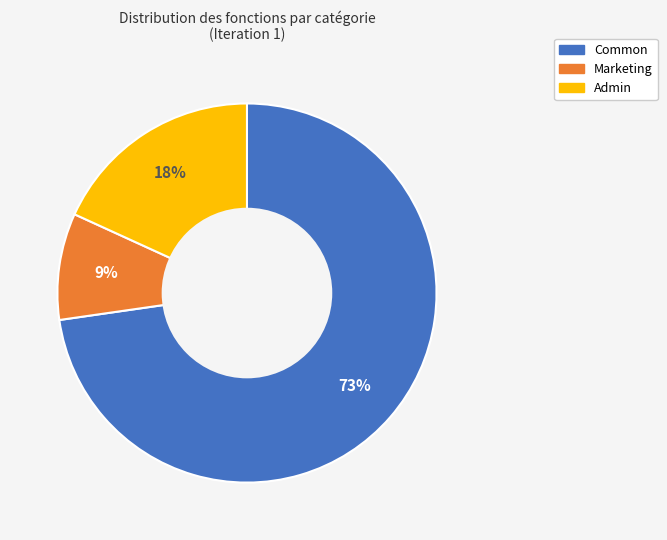

Does Common represent more than half of the total?

Yes